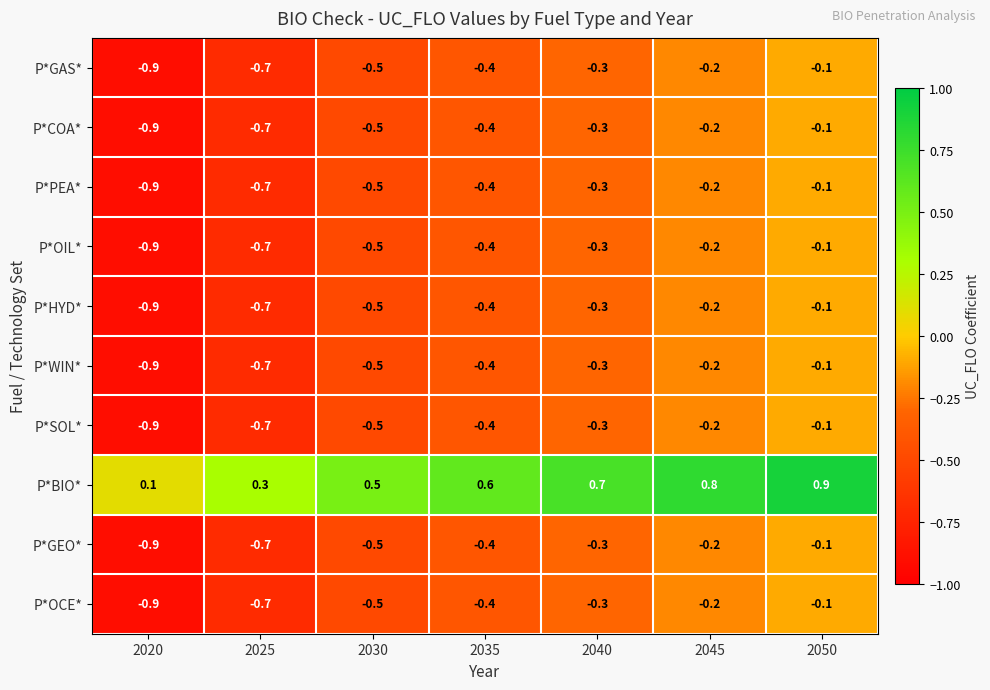

The P*PEA* series shows -0.5 at 2030. True or false?

True